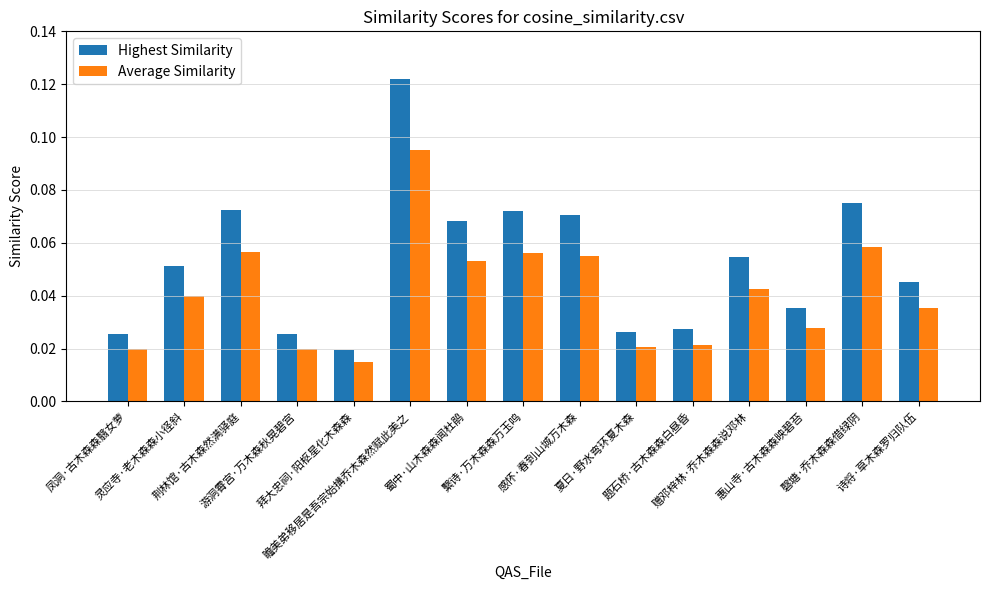

Rank the series by their maximum value, from lowest to highest.

Average Similarity, Highest Similarity